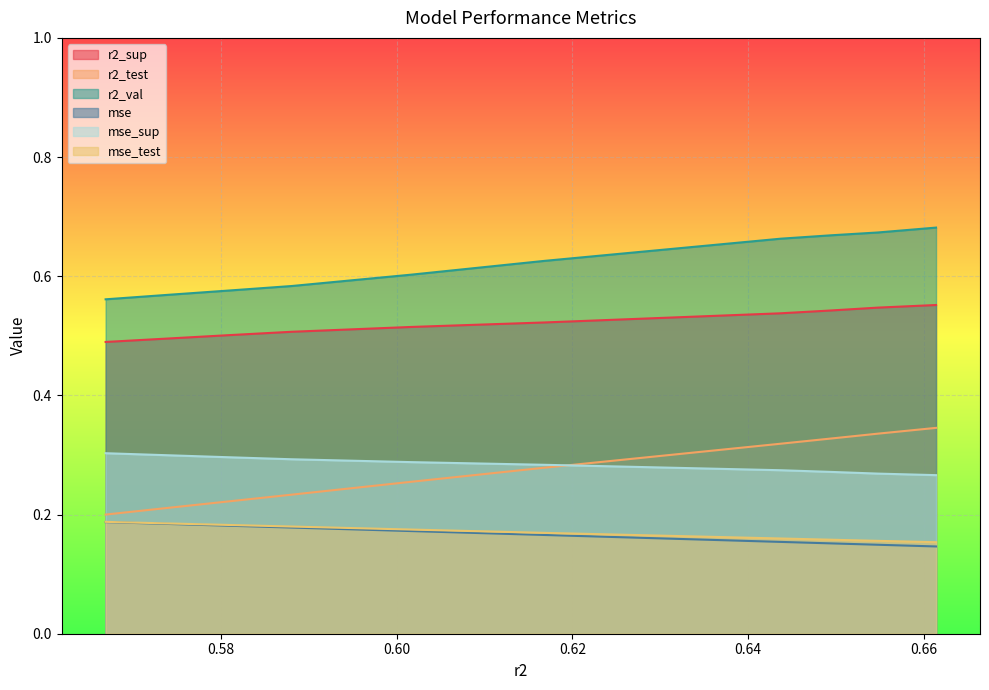

True or false: mse has a value of 0.1 at model_6_2_1.

True